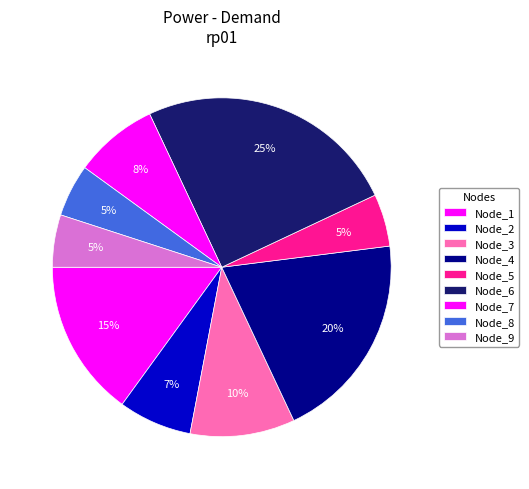

To the nearest percent, what is the difference between the largest and smallest slice percentages?

20%